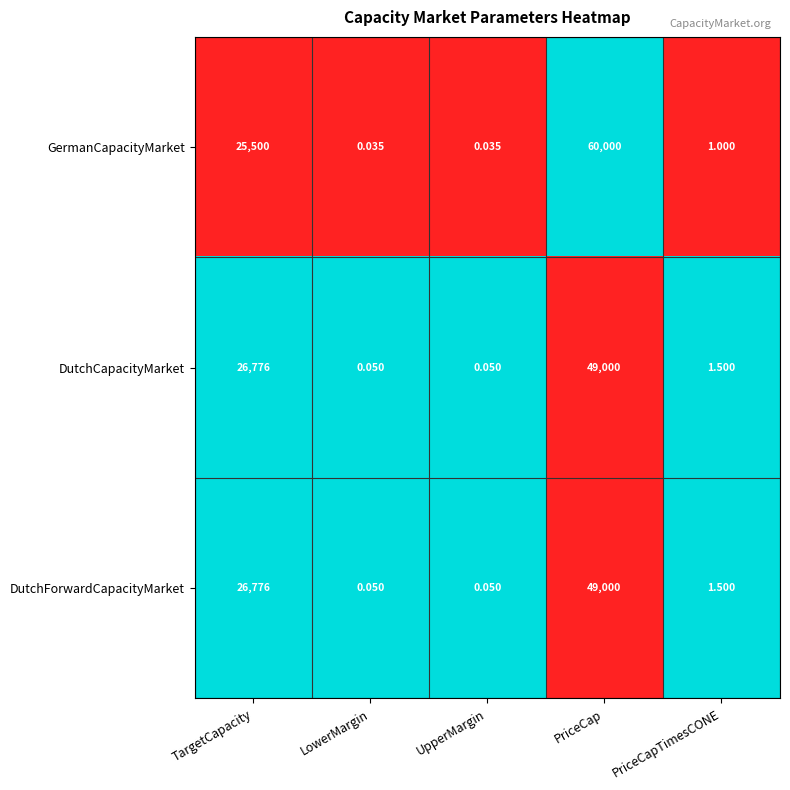

Which series has the largest range (max minus min)?

GermanCapacityMarket